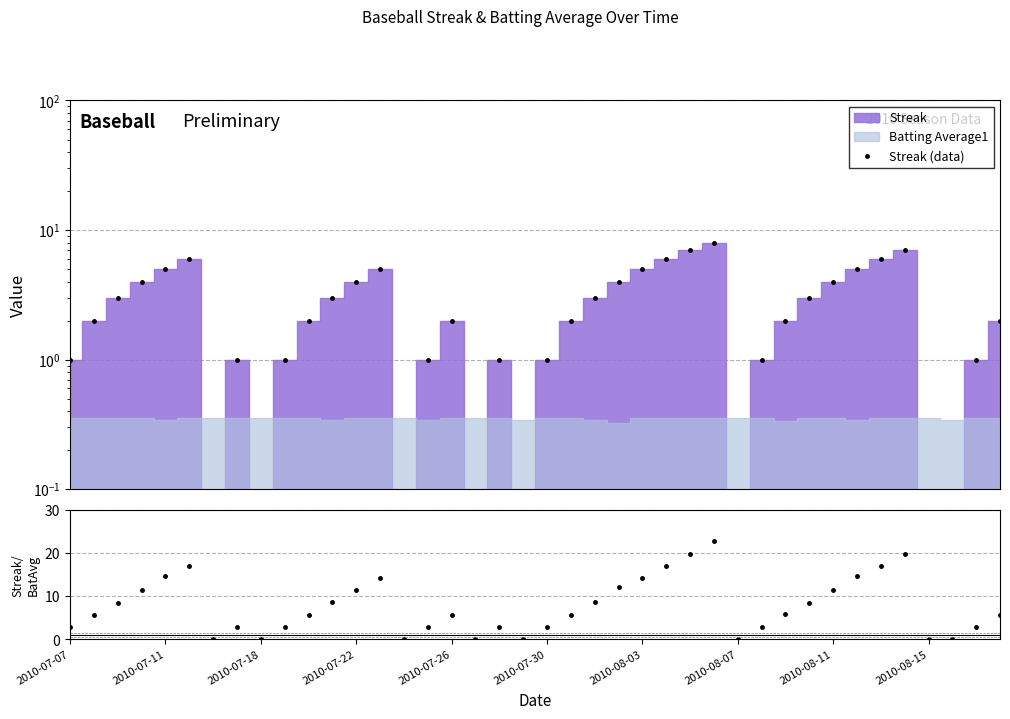

What position from the left is 2010-07-30?

21